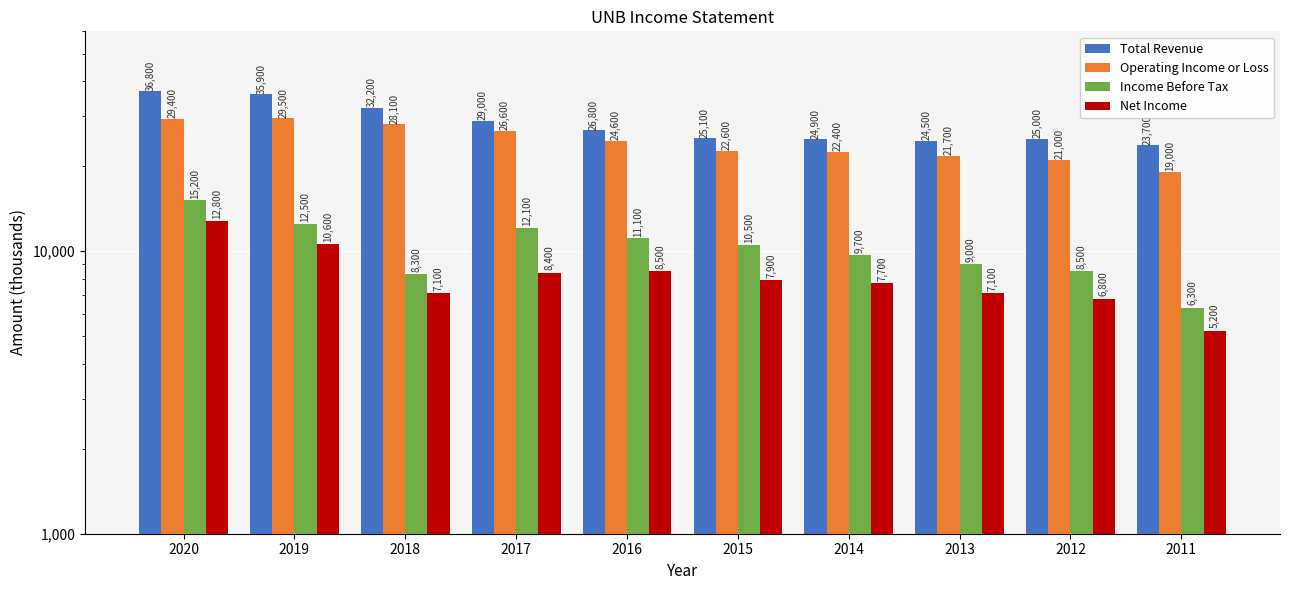

At which label does Net Income reach its minimum?

2011